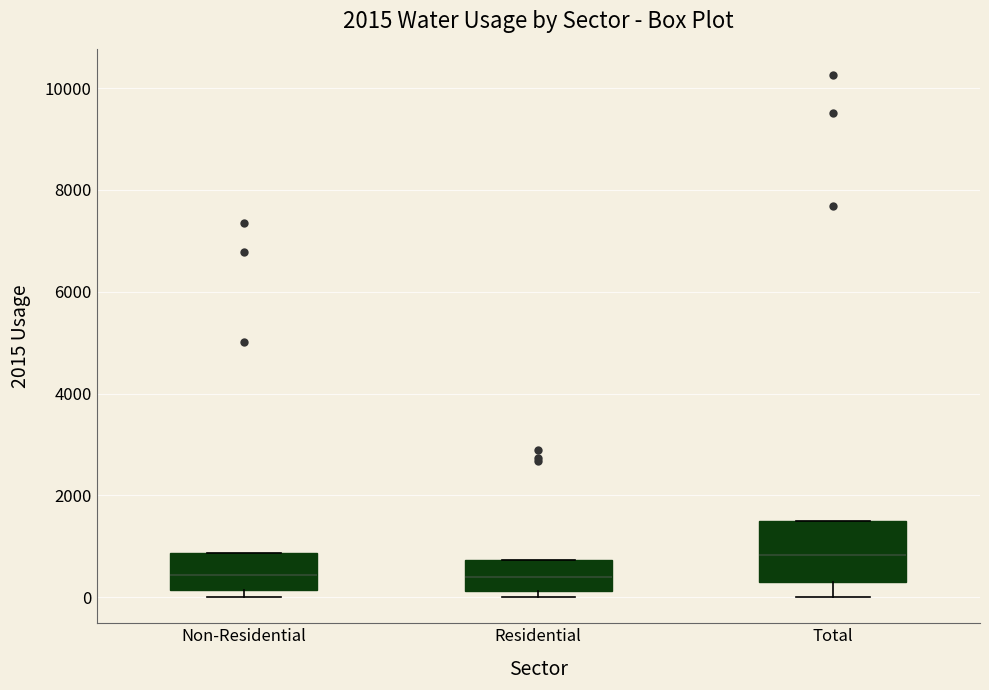

Reading left to right, transcribe this box plot: for each box, give where its median line is, the range the box spans, and where its two whiskers end, as read against the y-axis. The values are not printed on the chart, so give them approximately, as read against the axis.

Non-Residential: median 400, box 200 to 800, whiskers 0 to 800
Residential: median 400, box 200 to 800, whiskers 0 to 800
Total: median 800, box 400 to 1400, whiskers 0 to 1400